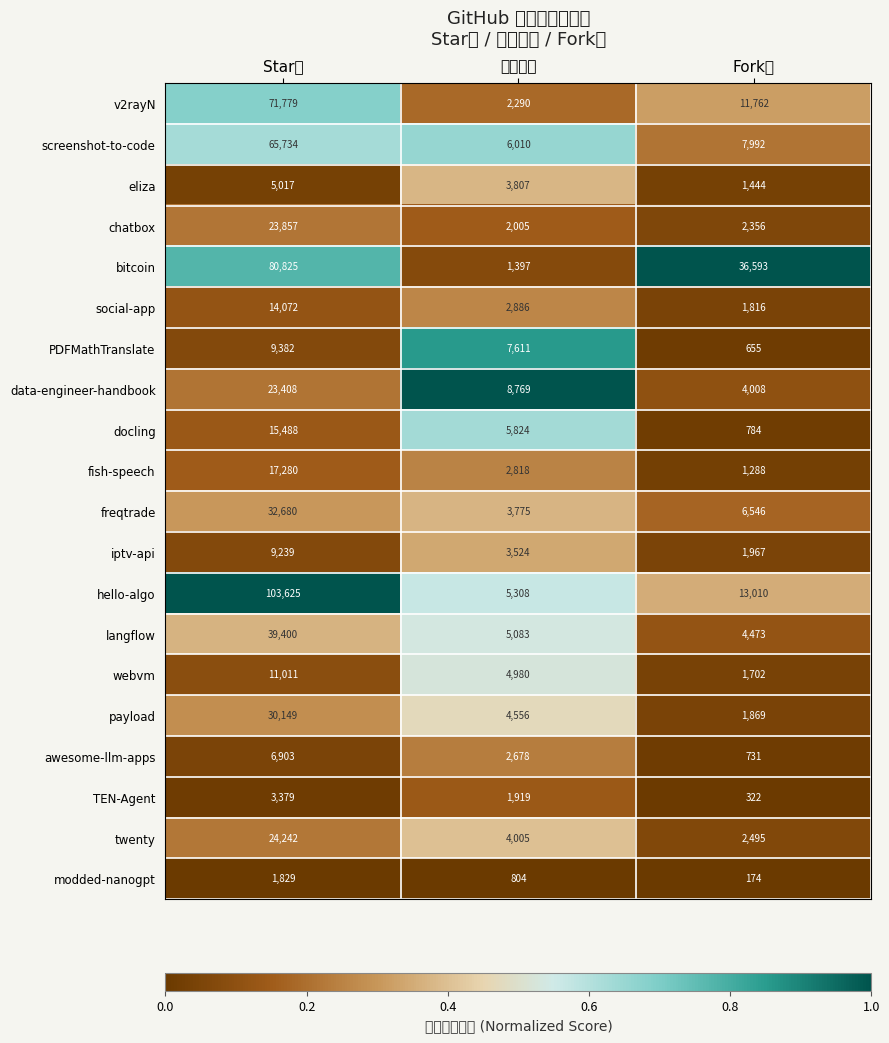

Which category has the highest value across all series?

Star数